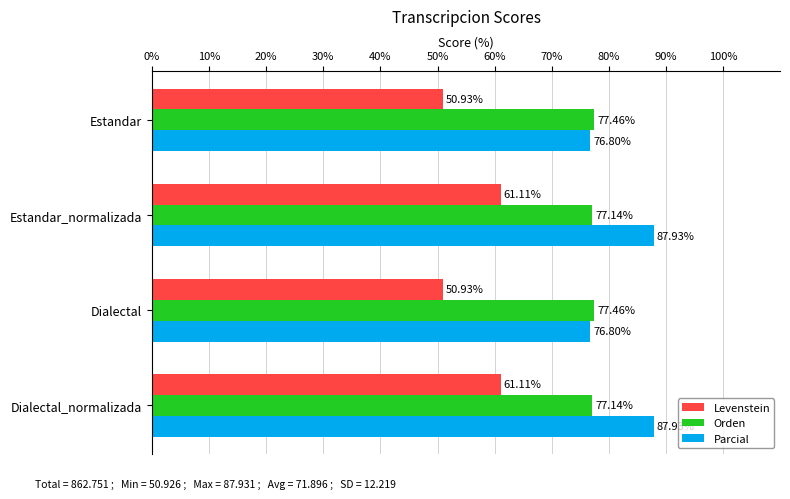

What is the sum of the Levenstein values at Dialectal_normalizada and Estandar?

112.0